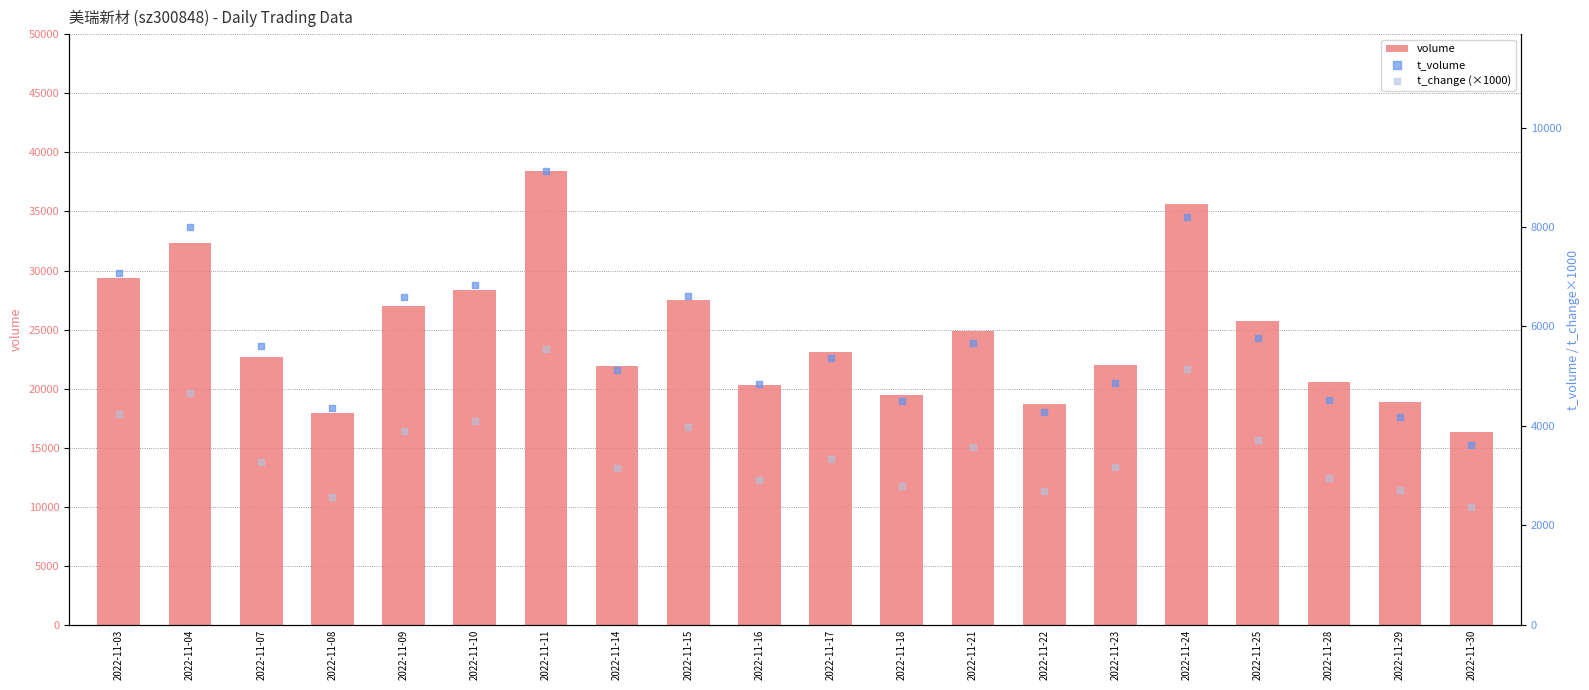

What are all the series names shown in the legend?

volume, t_volume, t_change (×1000)